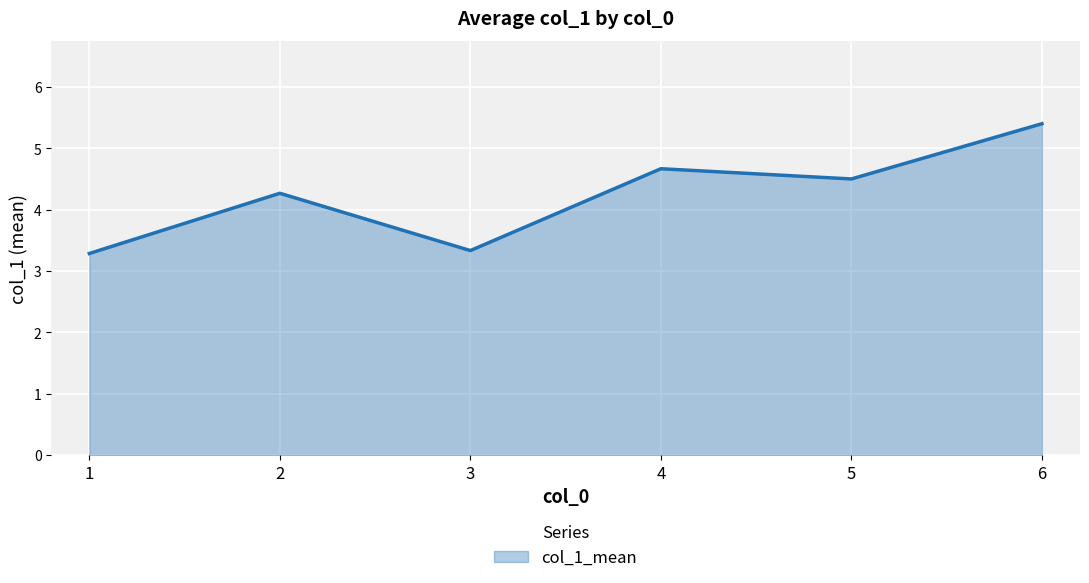

At which label does the data first exceed 4?

2